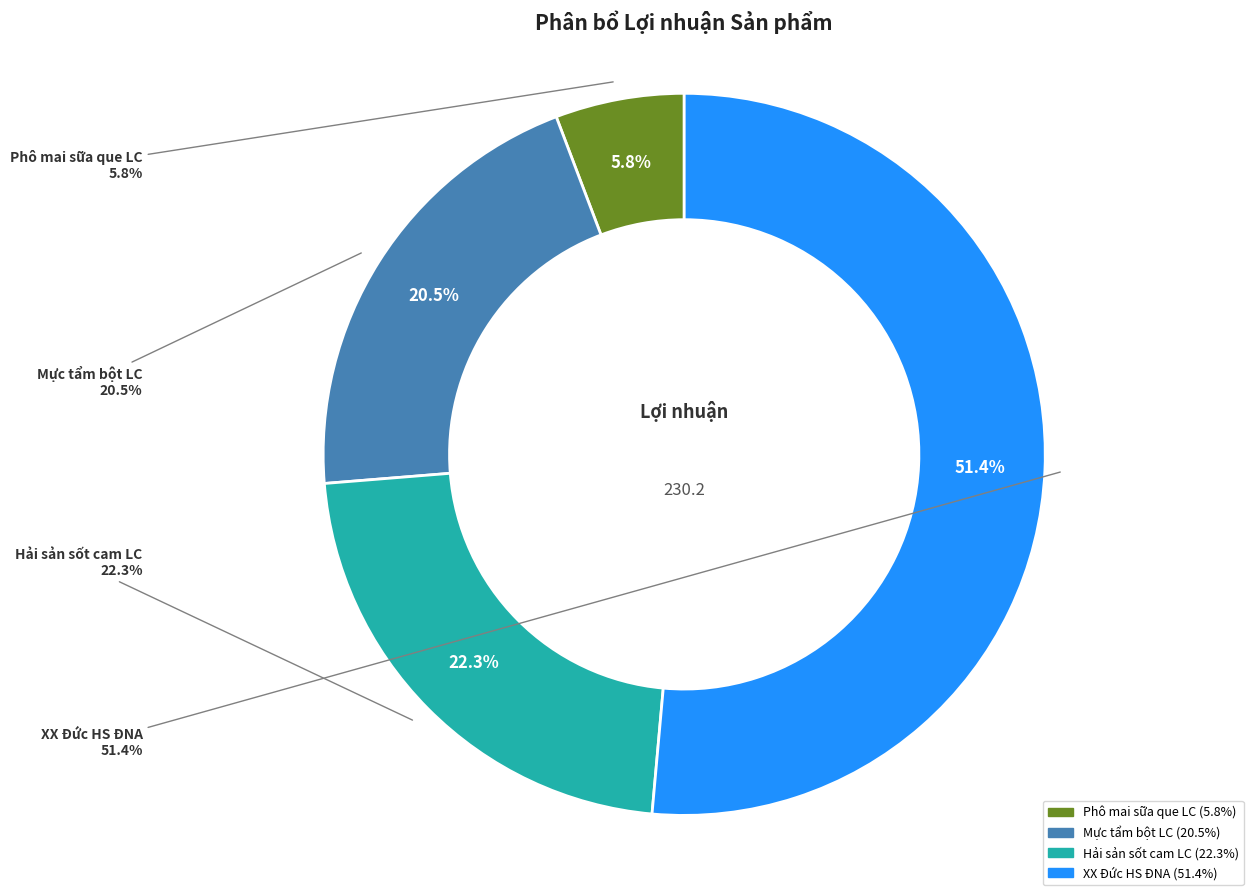

To the nearest percent, what is the difference between the XX Đức HS ĐNA and Mực tẩm bột LC slice percentages?

31%